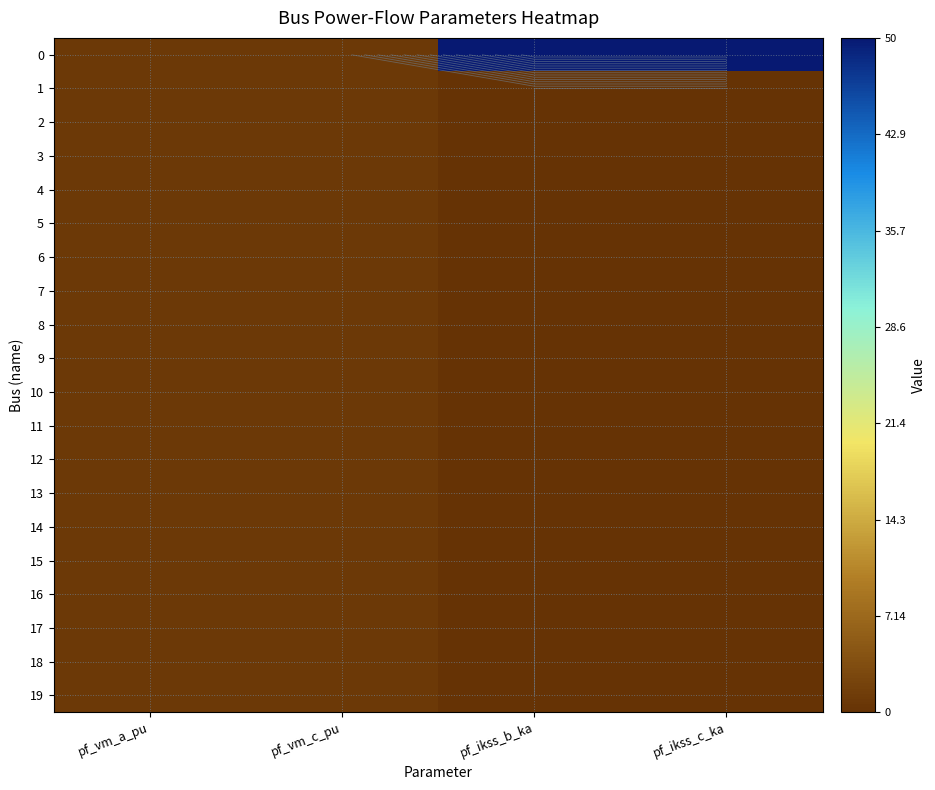

What is the sum of the 10 values at pf_ikss_c_ka and pf_vm_a_pu?

1.0